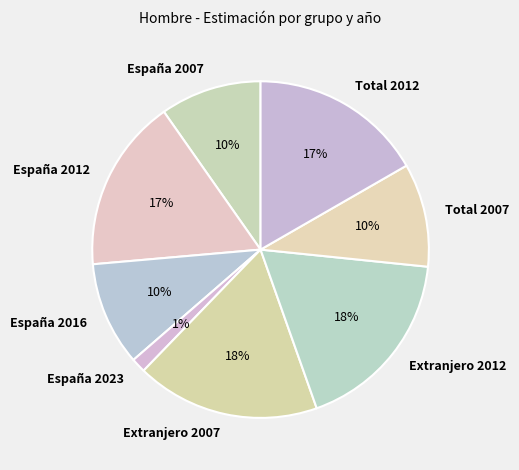

To the nearest percent, what portion does España 2023 represent?

1%